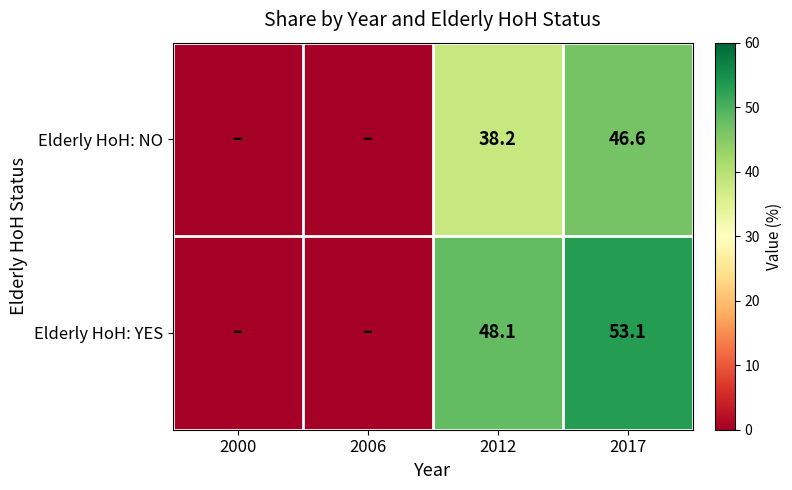

What is the total value across all series at 2012?

86.3